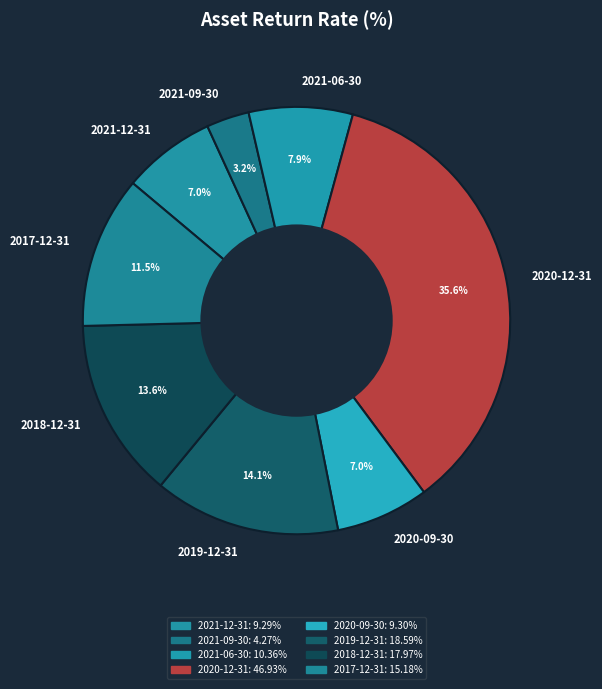

Which slice is the largest?

2020-12-31